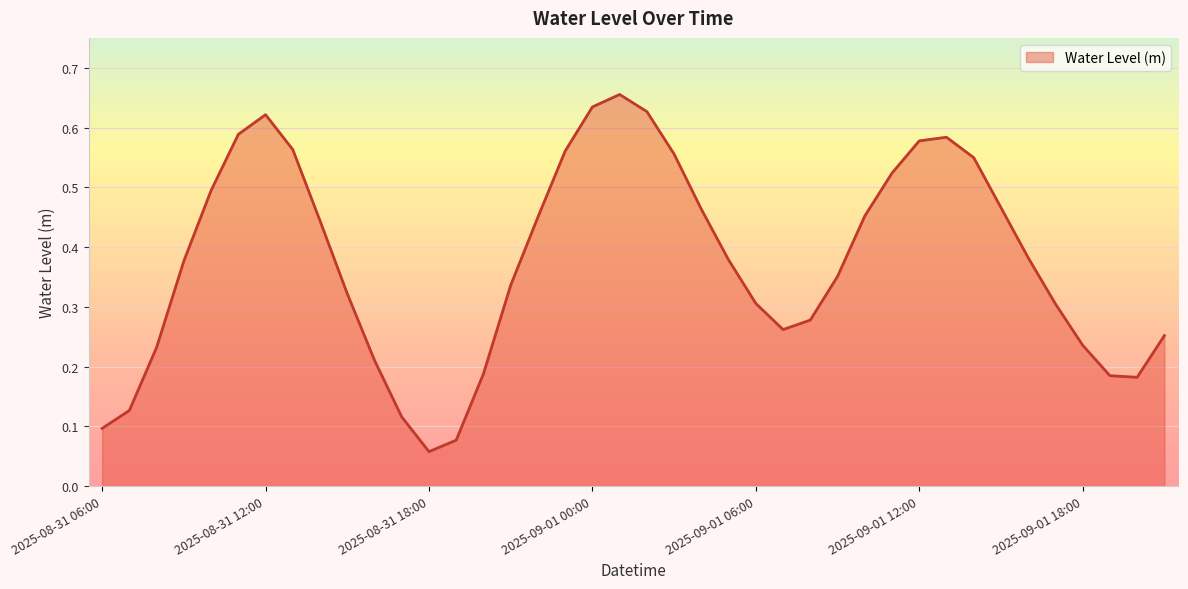

How many interior local peaks (higher than both neighbors) does the data have?

3